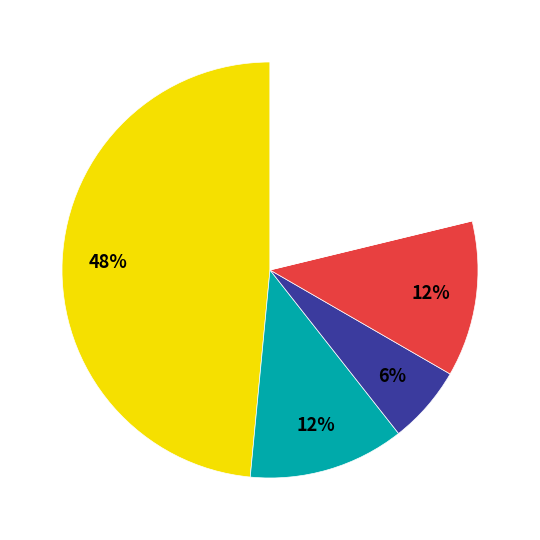

Count the number of slices in the pie.

5